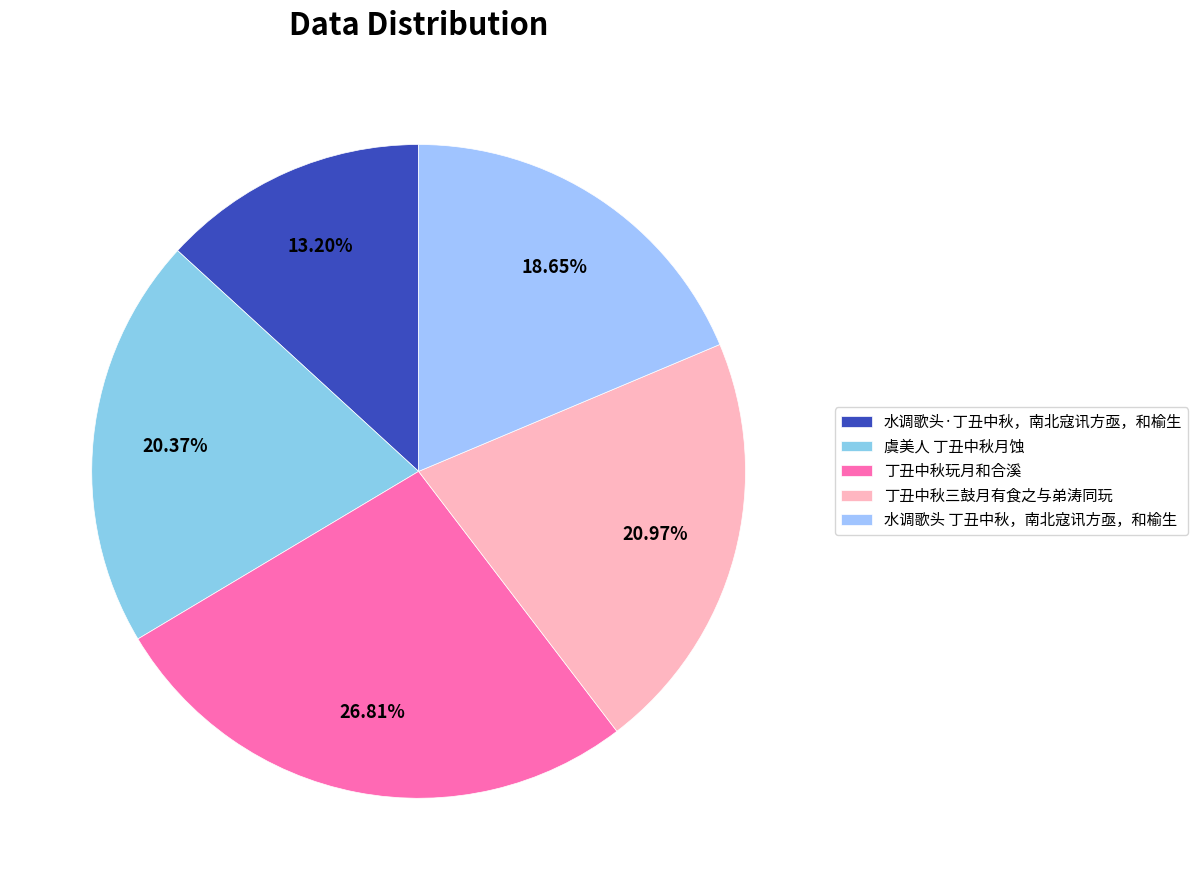

Rank the categories by value from highest to lowest.

丁丑中秋玩月和合溪, 丁丑中秋三鼓月有食之与弟涛同玩, 虞美人 丁丑中秋月蚀, 水调歌头 丁丑中秋，南北寇讯方亟，和榆生, 水调歌头·丁丑中秋，南北寇讯方亟，和榆生